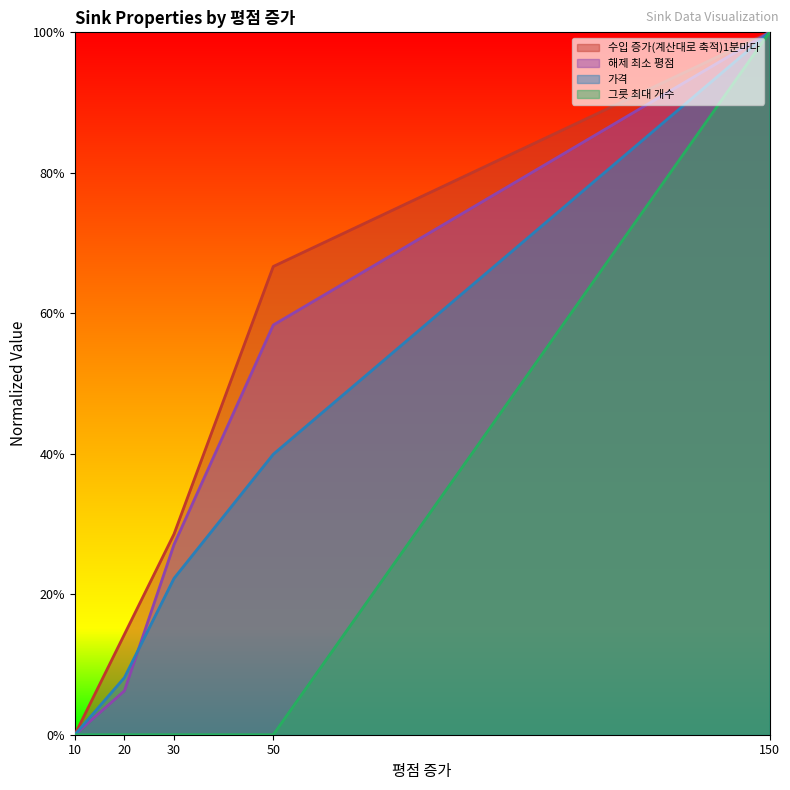

How many times do 가격 and 해제 최소 평점 cross each other?

1